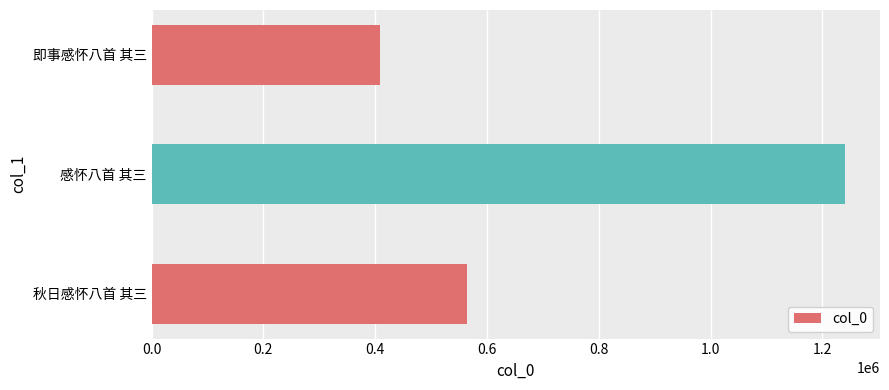

What is the maximum value shown in the chart?

1241047